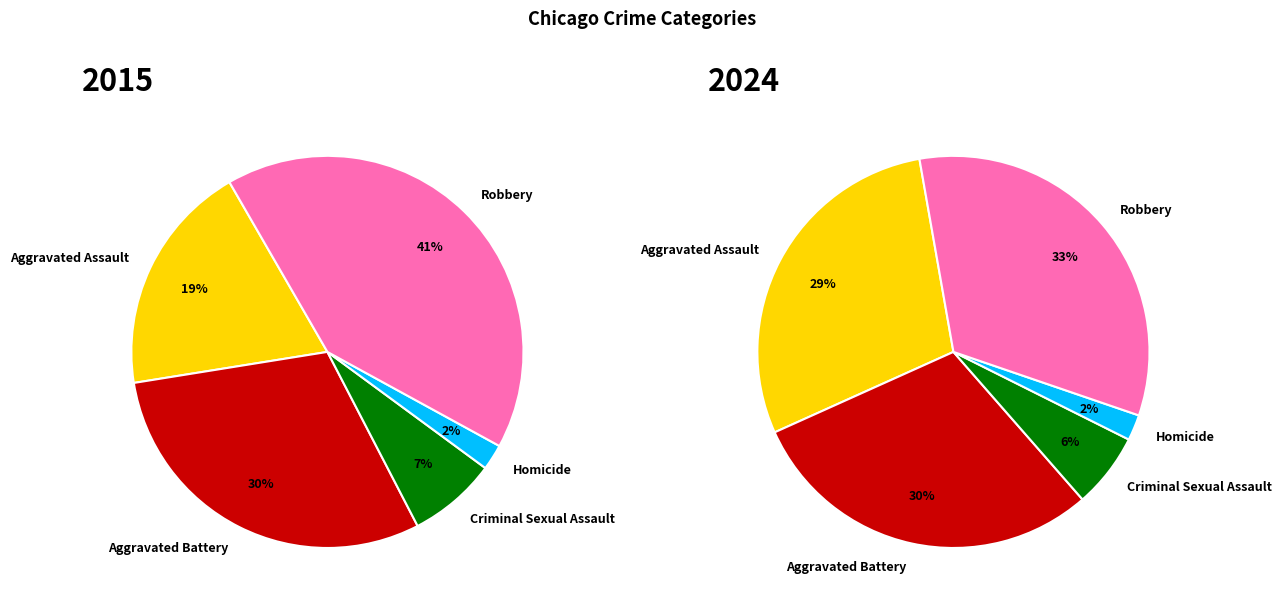

What percentage is the Criminal Sexual Assault slice, to the nearest percent?

7%